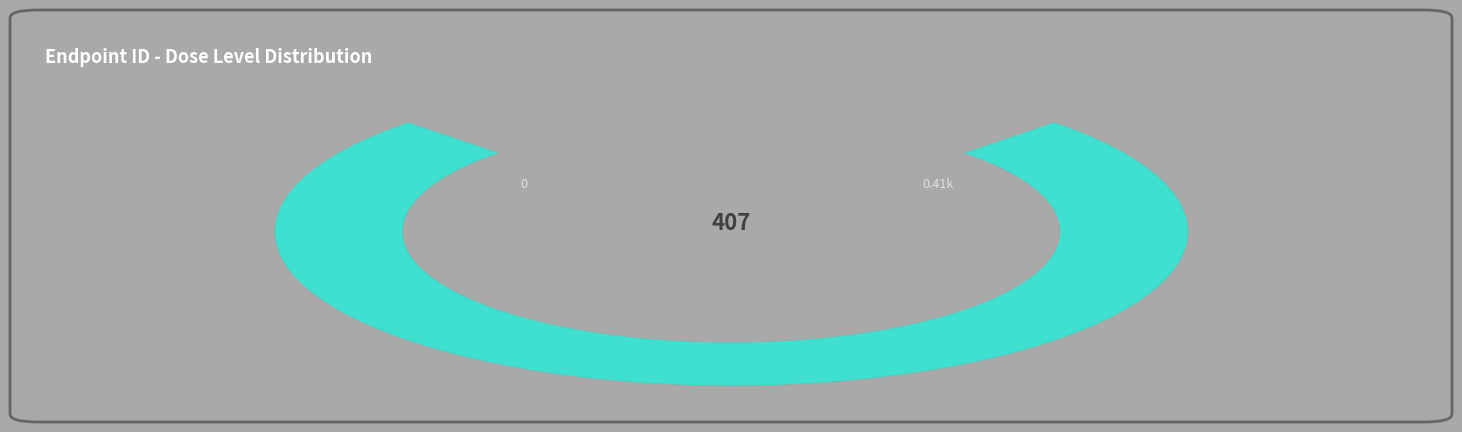

True or false: 298 accounts for 7% of the total.

False